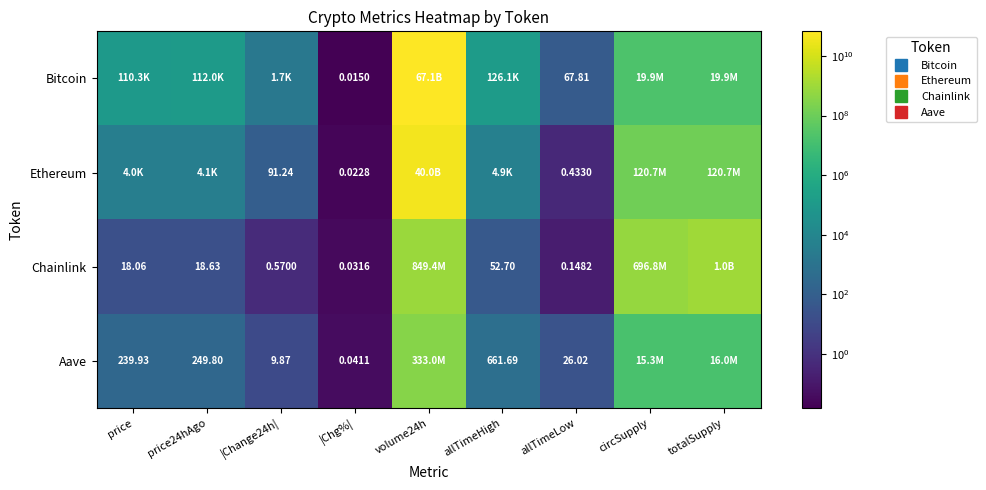

How many data points in Aave are above 249?

5